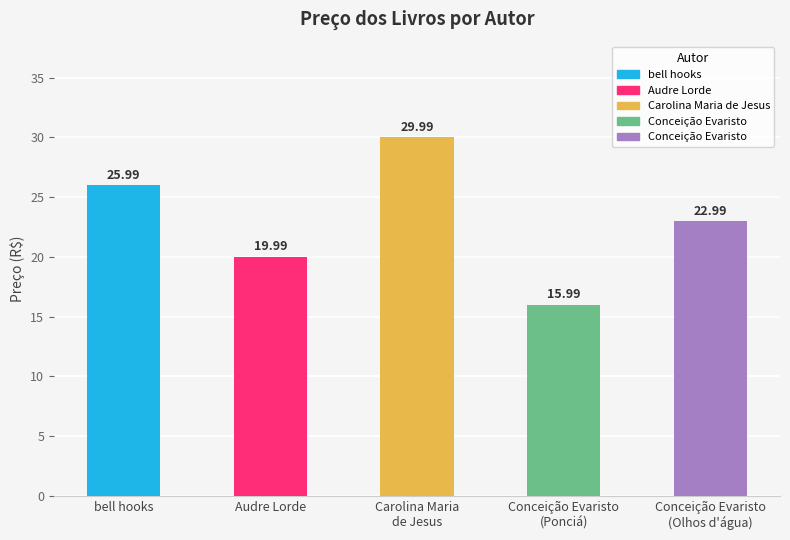

List the labels in order of value, smallest first.

Conceição Evaristo
(Ponciá), Audre Lorde, Conceição Evaristo
(Olhos d'água), bell hooks, Carolina Maria
de Jesus